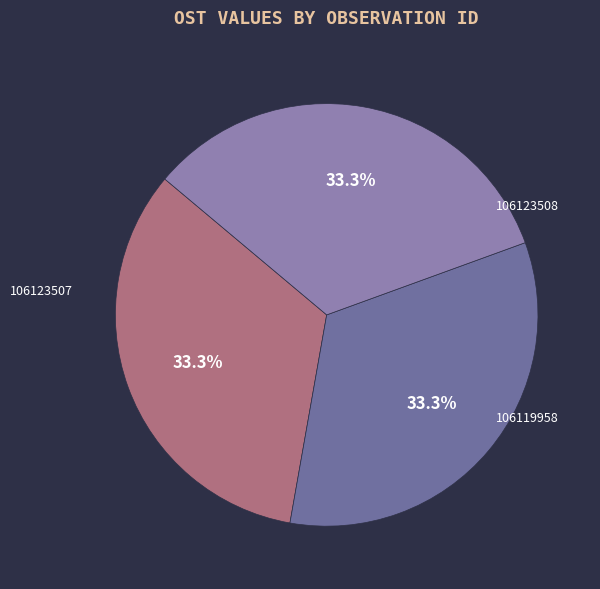

How many segments does this pie chart have?

3